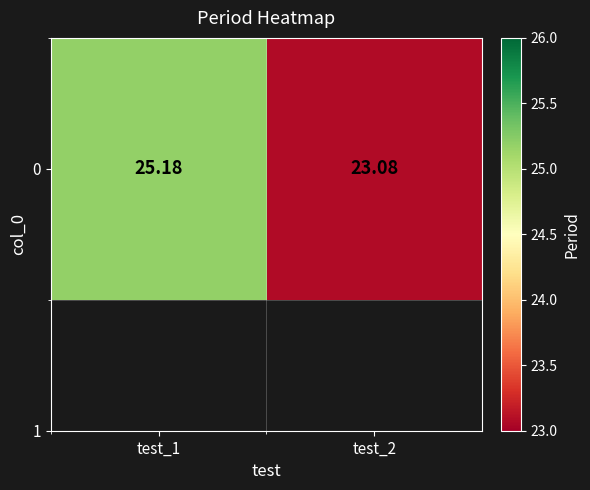

How many data points are less than 25?

1